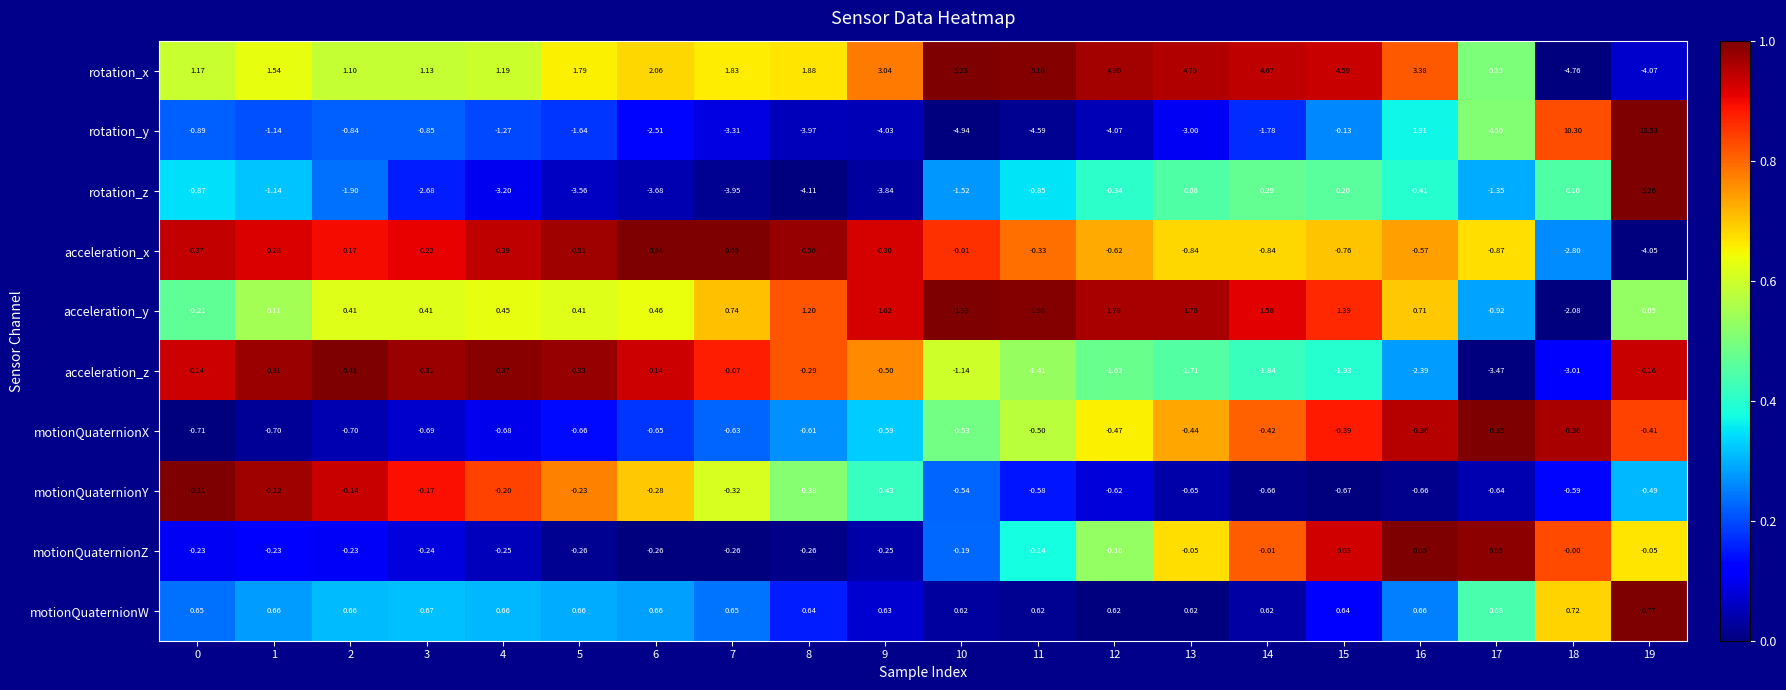

List the series in order of their peak value, highest first.

rotation_y, rotation_z, rotation_x, acceleration_y, motionQuaternionW, acceleration_x, acceleration_z, motionQuaternionZ, motionQuaternionY, motionQuaternionX